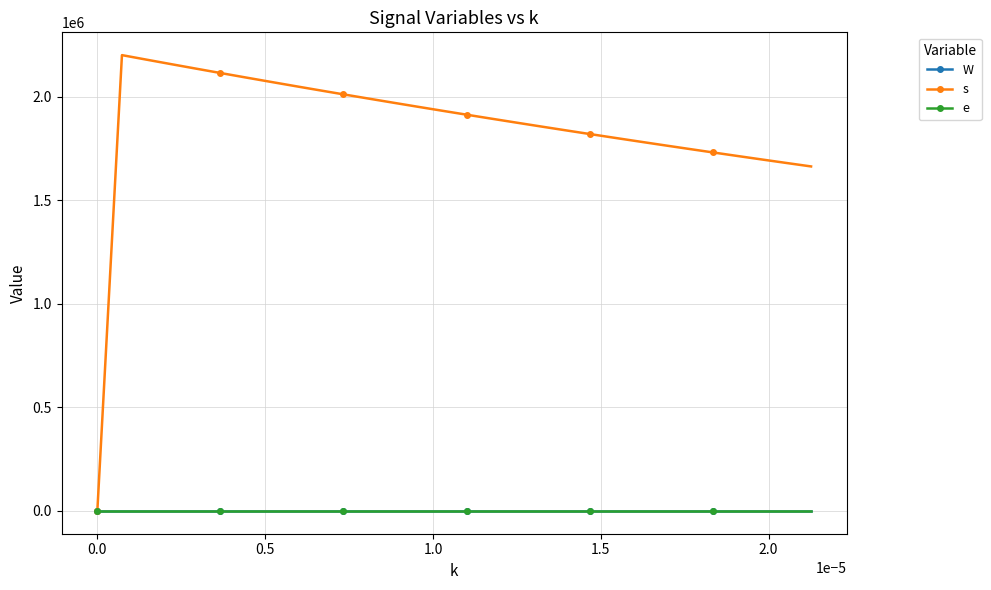

Which series has the largest range (max minus min)?

s